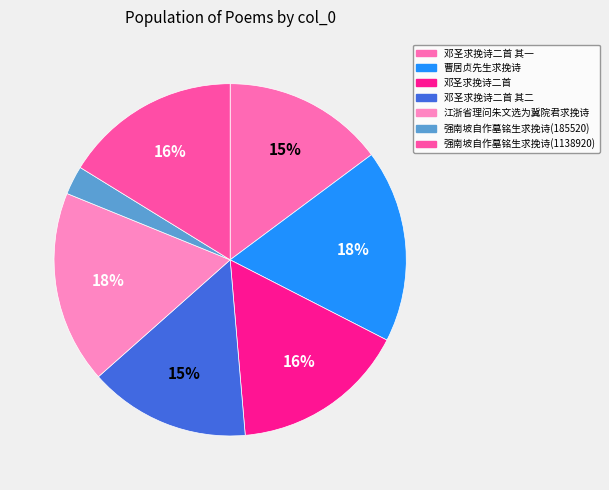

Which has a higher value, 强南坡自作墓铭生求挽诗(1138920) or 曹居贞先生求挽诗?

曹居贞先生求挽诗